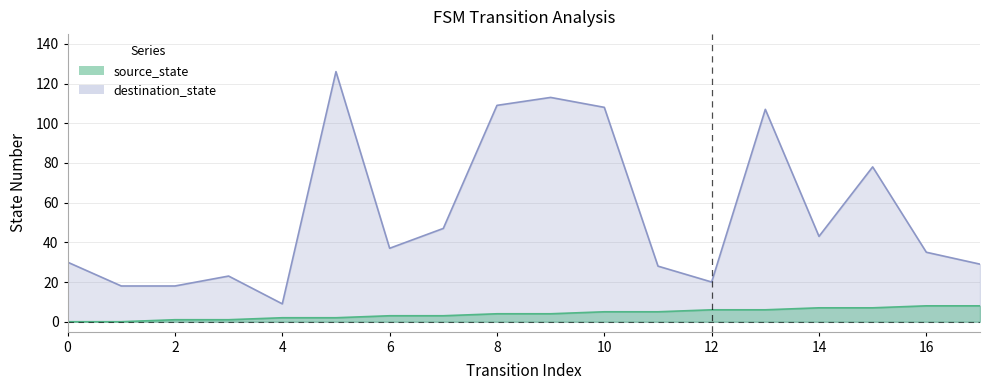

Rank the categories by source_state value from lowest to highest.

0, 1, 2, 3, 4, 5, 6, 7, 8, 9, 10, 11, 12, 13, 14, 15, 16, 17